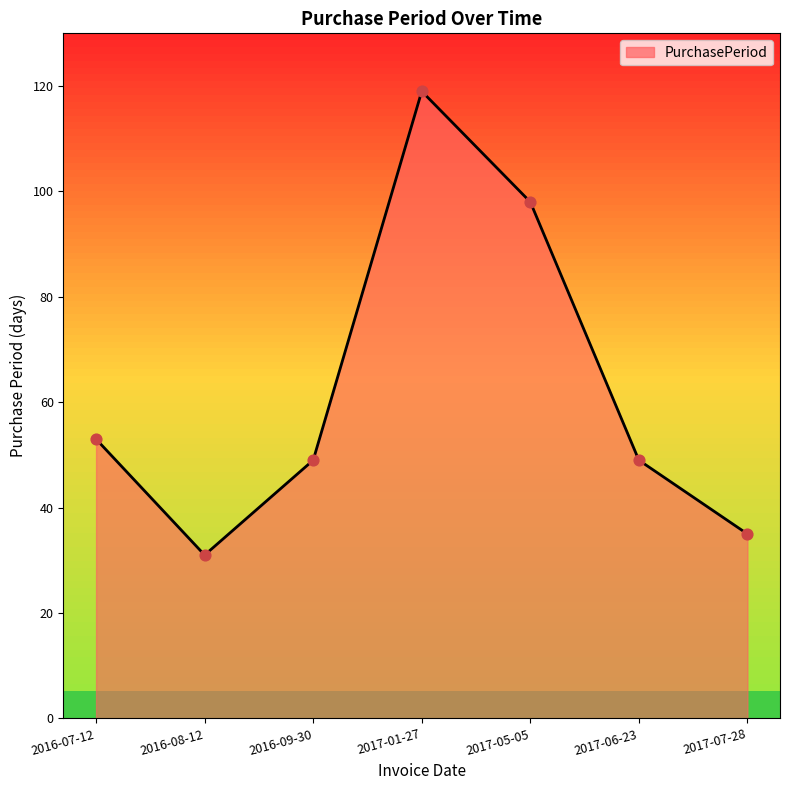

Between 2016-08-12 and 2017-07-28, which is larger?

2017-07-28